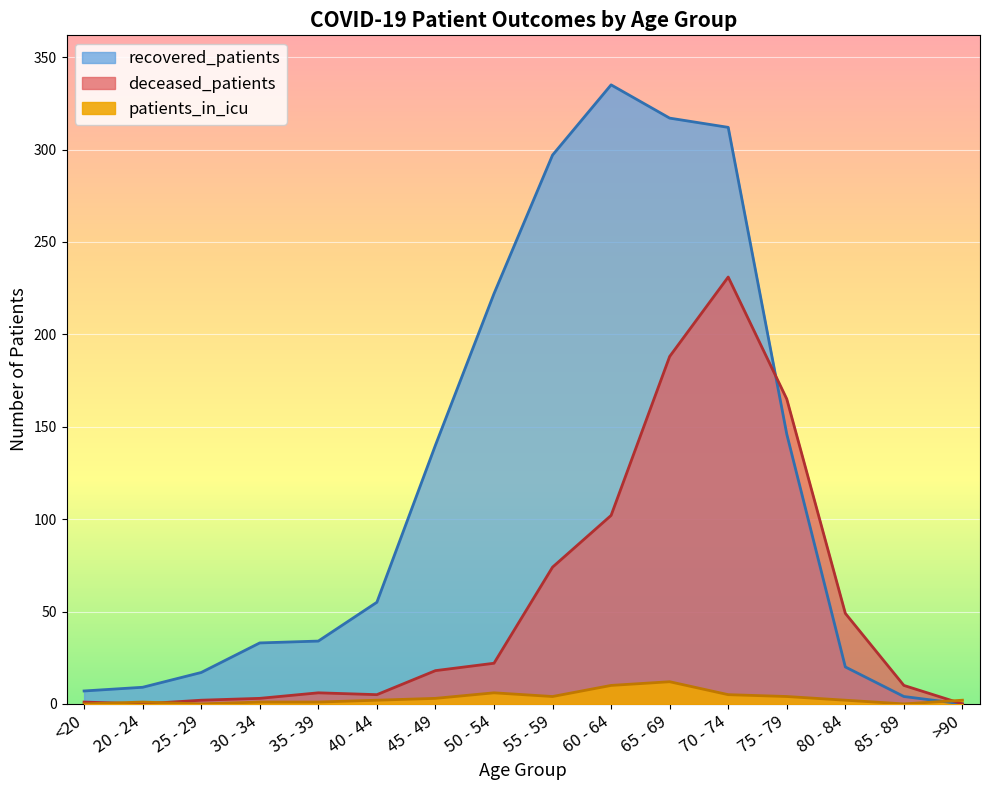

Reading left to right, what are all the values shown in this chart?

recovered_patients: 7	9	17	33	34	55	140	222	297	335	317	312	146	20	4	0
deceased_patients: 1	0	2	3	6	5	18	22	74	102	188	231	165	49	10	0
patients_in_icu: 0	1	0	1	1	2	3	6	4	10	12	5	4	2	0	2